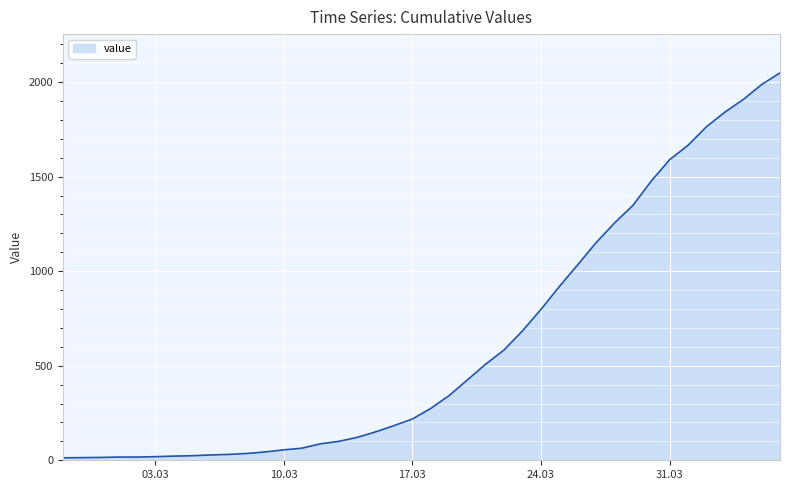

What is the difference between the maximum and minimum values?

2036